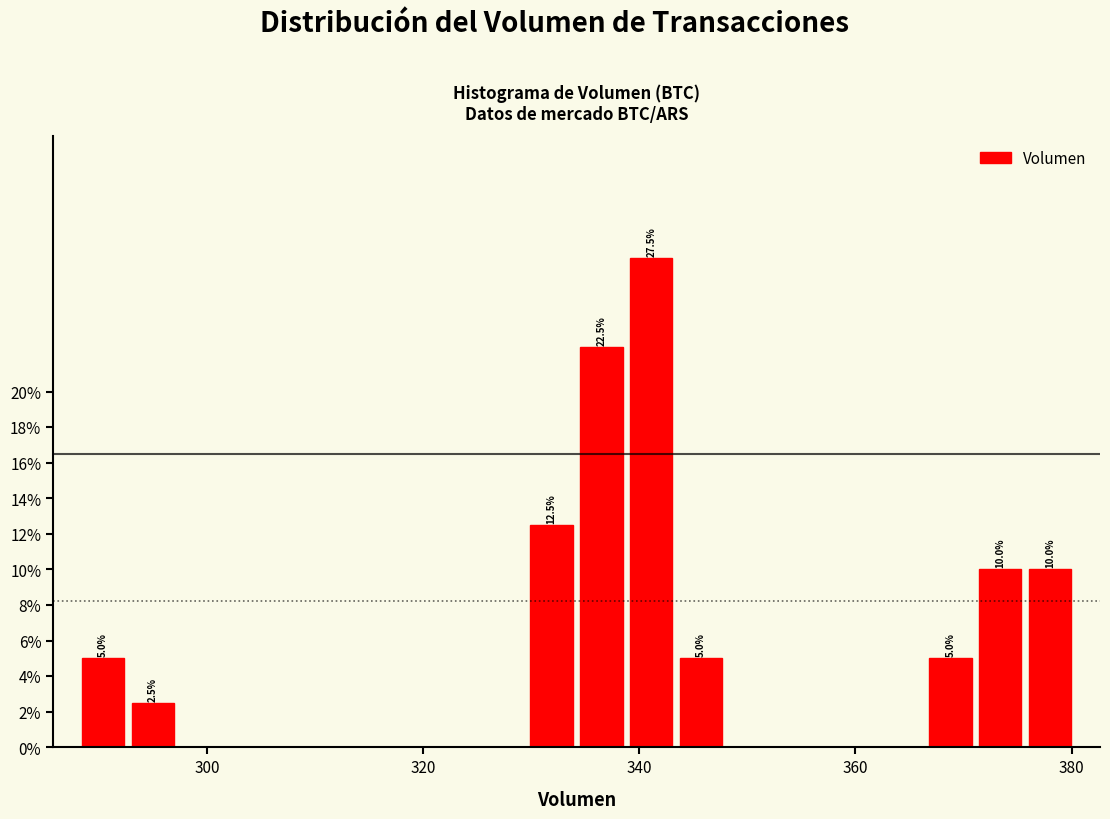

Read against the x-axis, roughly where is the centre of the tallest bar?

342